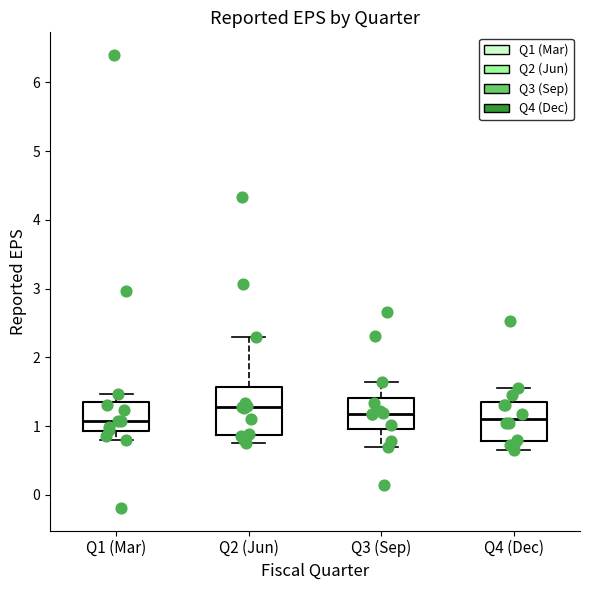

Reading left to right, read every box against the y-axis: the position of its median line, the range the box covers, and the ends of its whiskers. The values are not printed on the chart, so give them approximately, as read against the axis.

Q1 (Mar): median 1.1, box 0.9 to 1.3, whiskers 0.8 to 1.5
Q2 (Jun): median 1.3, box 0.9 to 1.6, whiskers 0.8 to 2.3
Q3 (Sep): median 1.2, box 1.0 to 1.4, whiskers 0.7 to 1.6
Q4 (Dec): median 1.1, box 0.8 to 1.3, whiskers 0.7 to 1.6